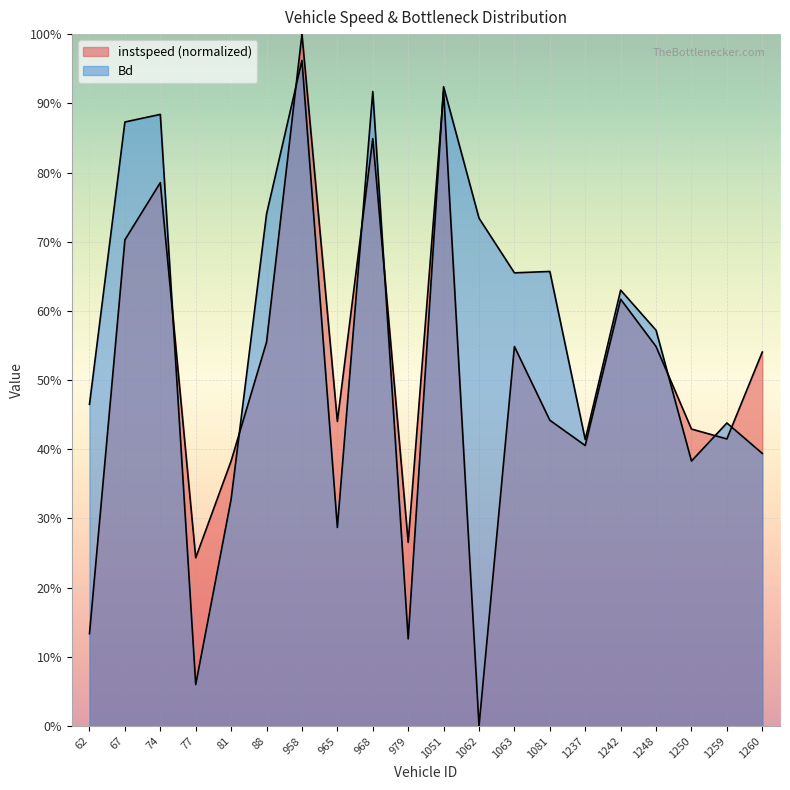

Reading left to right, list all the values displayed in this chart.

instspeed: 62=0.1	67=0.7	74=0.8	77=0.2	81=0.4	88=0.6	958=1.0	965=0.4	968=0.8	979=0.3	1051=0.9	1062=0.0	1063=0.5	1081=0.4	1237=0.4	1242=0.6	1248=0.5	1250=0.4	1259=0.4	1260=0.5
Bd: 62=0.5	67=0.9	74=0.9	77=0.1	81=0.3	88=0.7	958=1.0	965=0.3	968=0.9	979=0.1	1051=0.9	1062=0.7	1063=0.7	1081=0.7	1237=0.4	1242=0.6	1248=0.6	1250=0.4	1259=0.4	1260=0.4